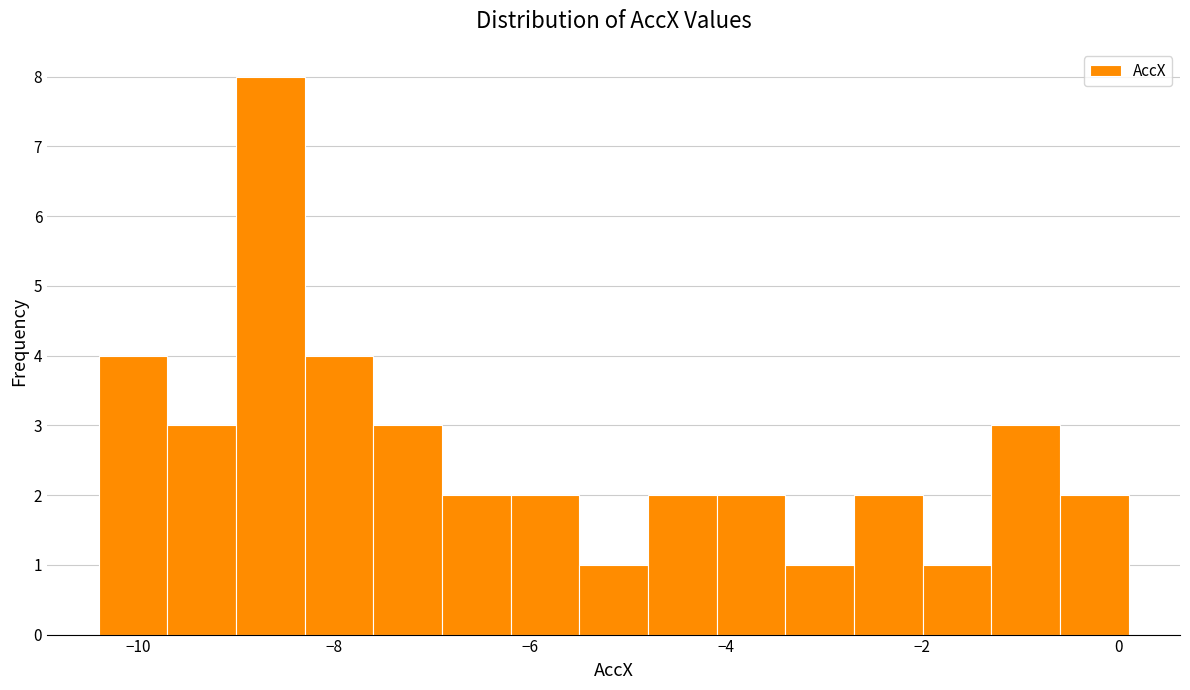

Around what value on the x-axis is the tallest bar? Give the approximate position of its centre, as read against the axis.

-8.6